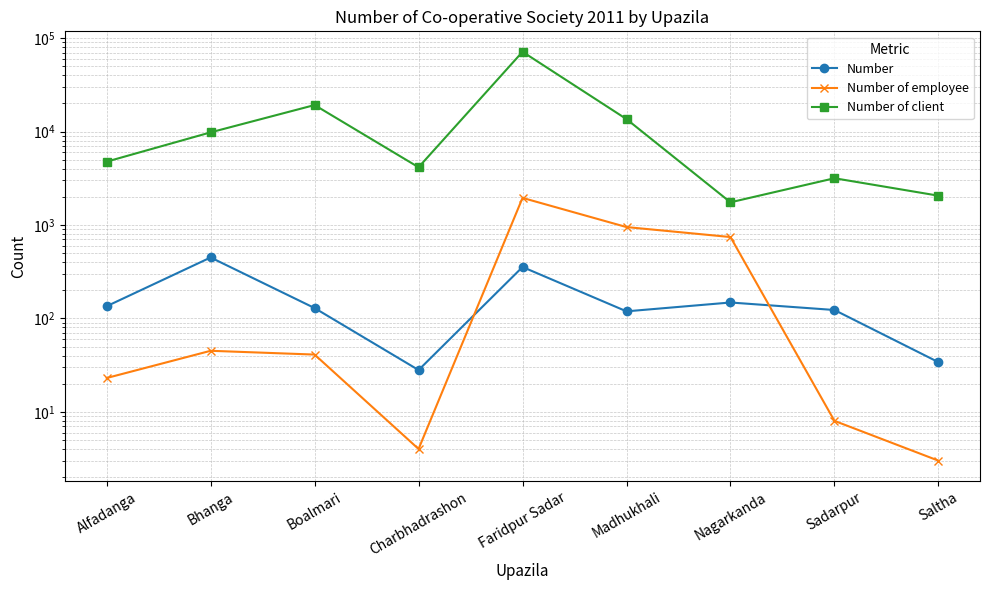

At which category is the sum across all series the highest?

Faridpur Sadar